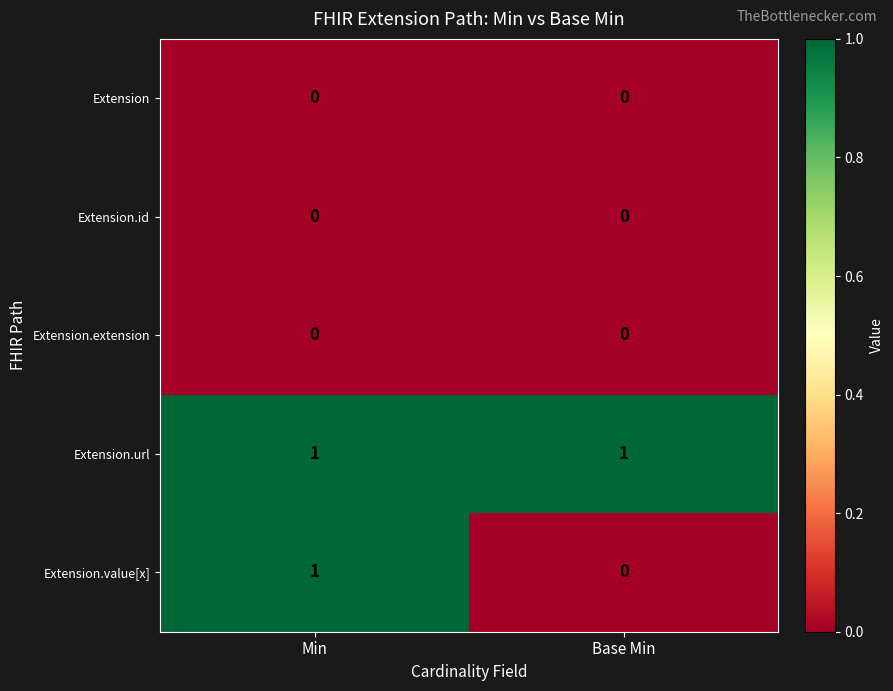

The value of Extension.extension at Min is 0. True or false?

True